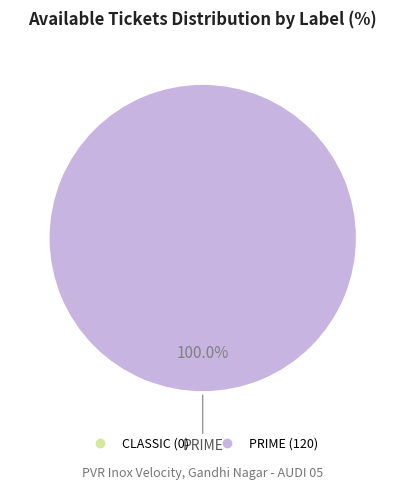

Is there any slice that represents more than half of the pie?

Yes